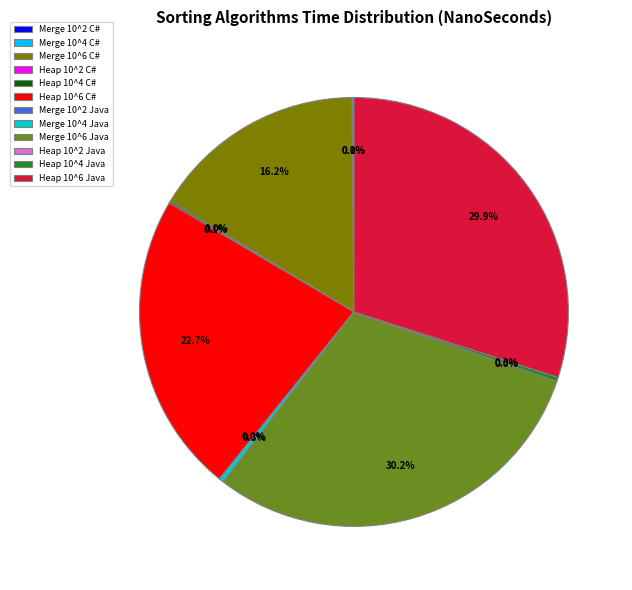

To the nearest percent, what is the difference between the Merge 10^6 C# and Merge 10^6 Java slice percentages?

14%